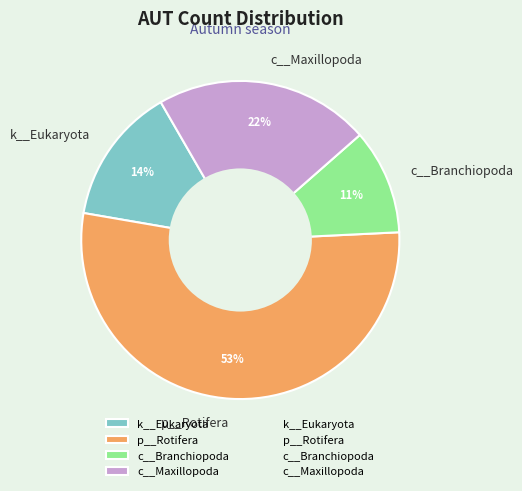

To the nearest percent, what portion does p__Rotifera represent?

53%